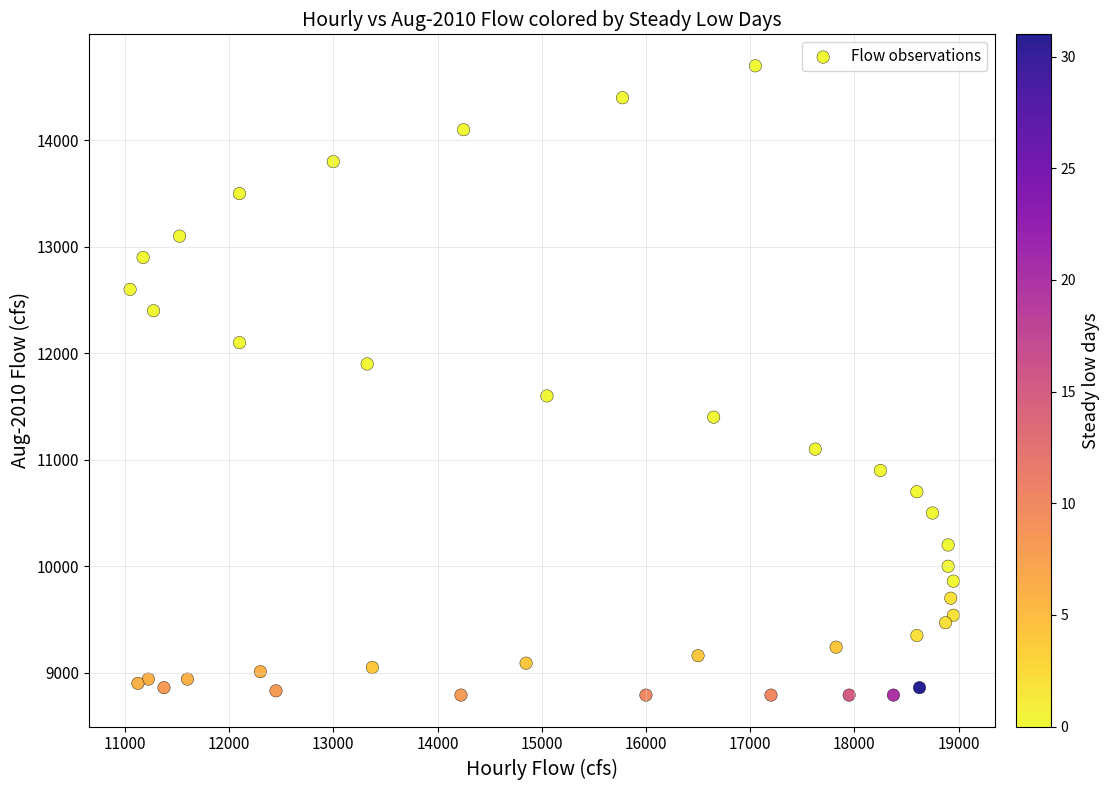

What is the range of Y values (max minus min)?

5910